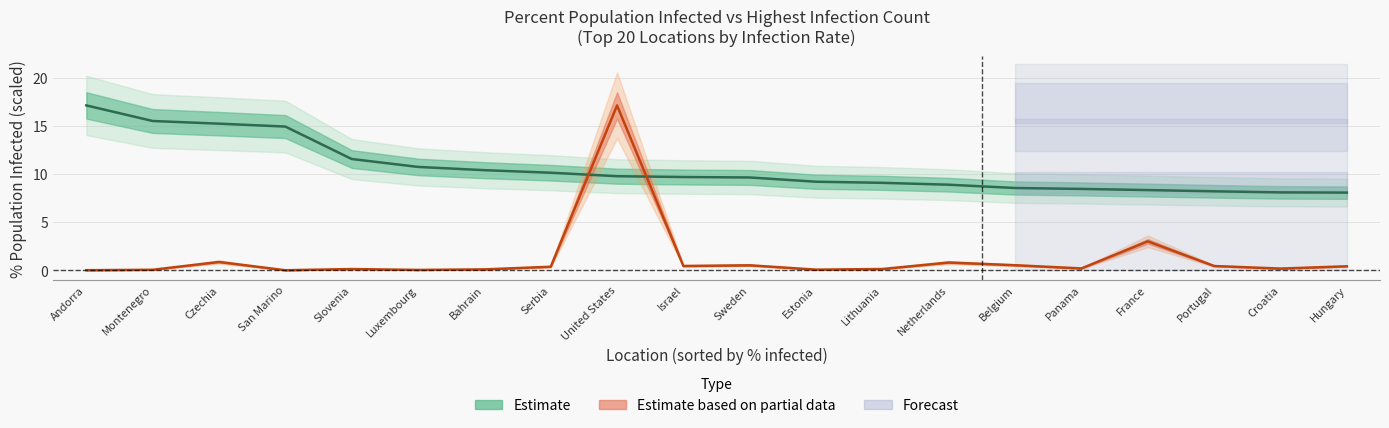

Reading left to right, what are all the values shown in this chart?

PercentPopulationInfected: 17.1	15.5	15.2	14.9	11.6	10.7	10.4	10.1	9.8	9.7	9.6	9.2	9.1	8.9	8.5	8.4	8.3	8.2	8.1	8.1
HighestInfectionCount: 0.0	0.1	0.9	0.0	0.1	0.0	0.1	0.4	17.1	0.4	0.5	0.1	0.1	0.8	0.5	0.2	3.0	0.4	0.2	0.4